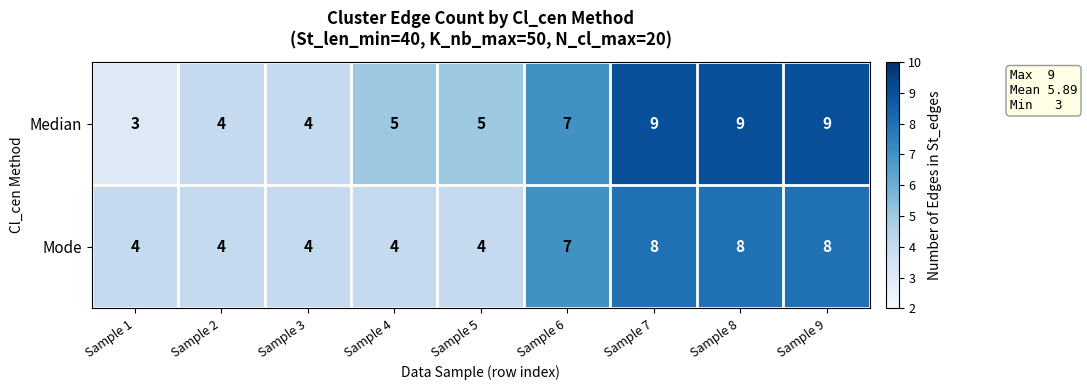

The Mode series shows 4 at Sample 1. True or false?

True